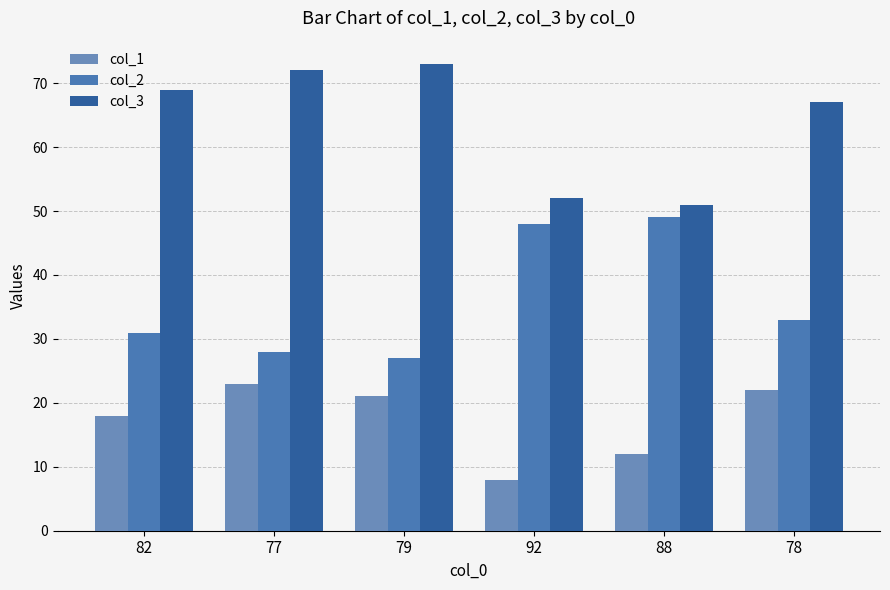

Count the number of data series in this chart.

3